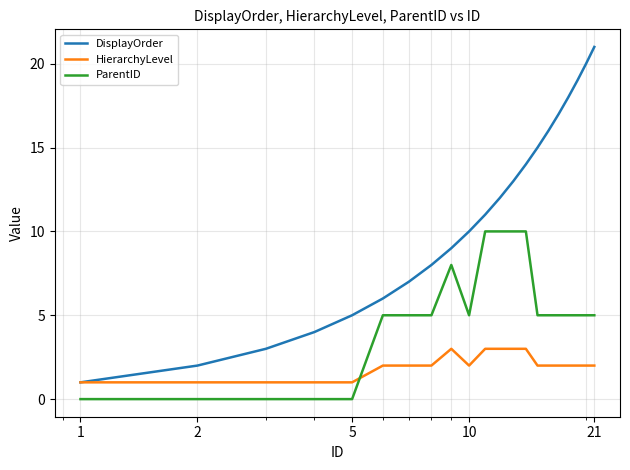

Which series has the largest total across all categories?

DisplayOrder